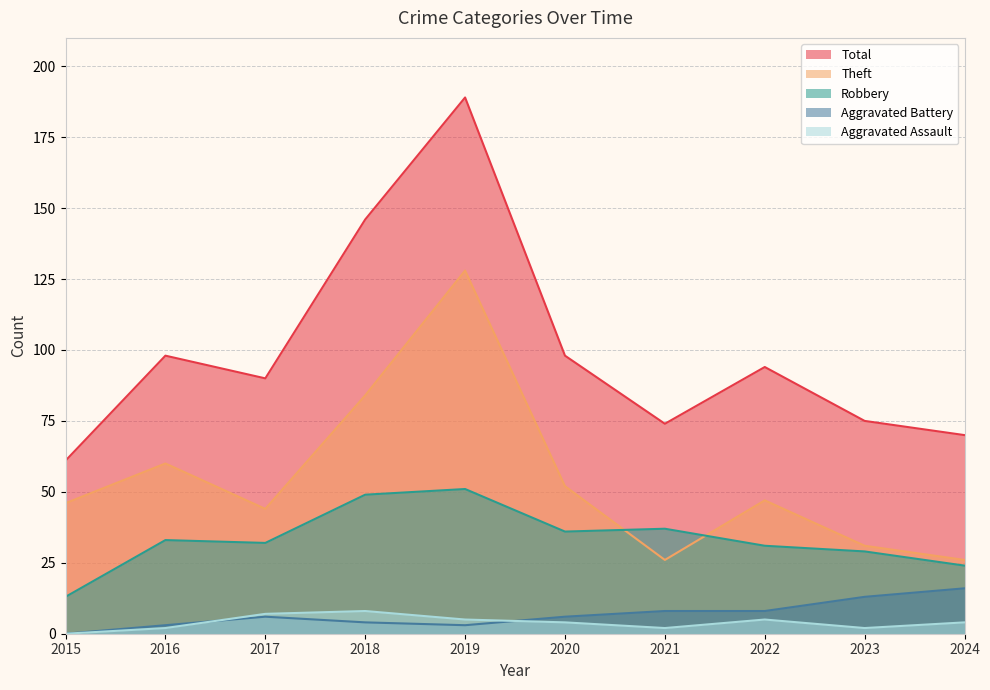

How many interior local peaks does the Aggravated Assault series have?

2